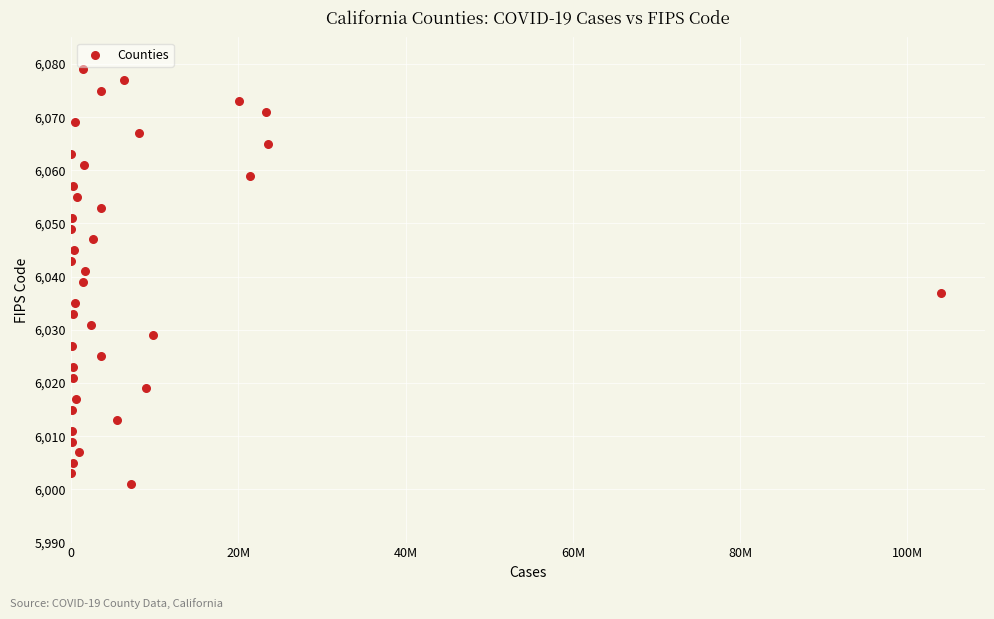

What is the range of X values (max minus min)?

104065691